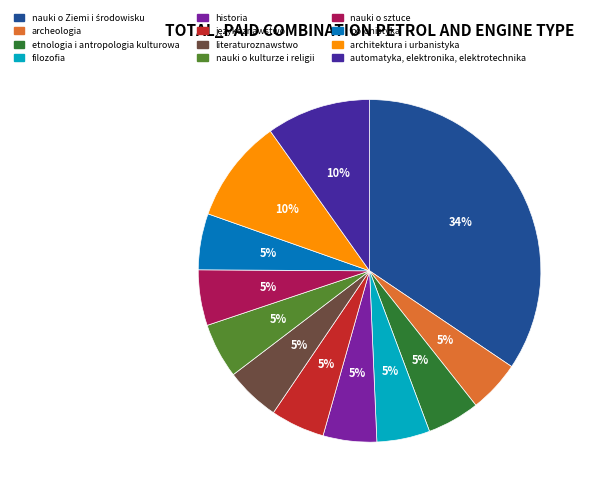

To the nearest percent, what portion does historia represent?

5%